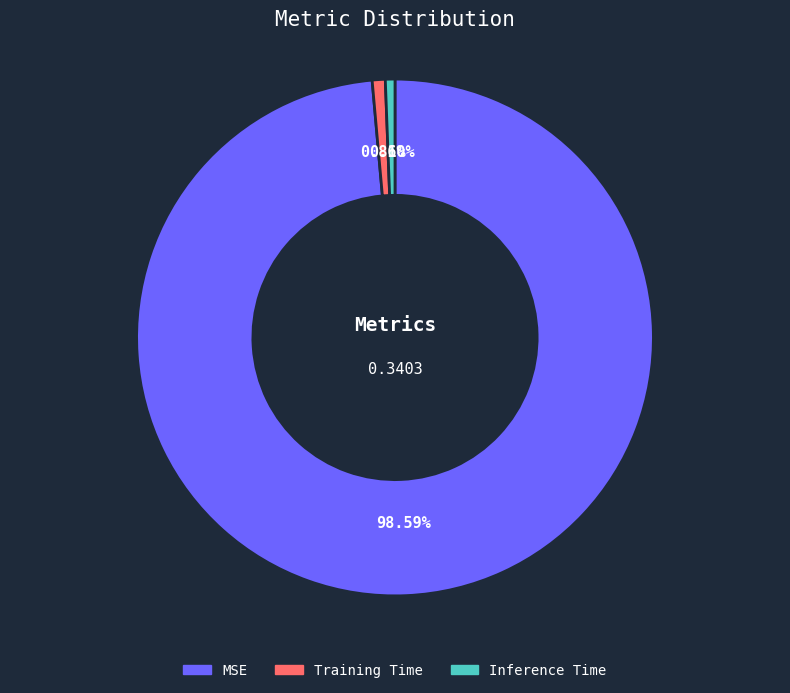

What percentage is the Training Time slice, to the nearest percent?

1%